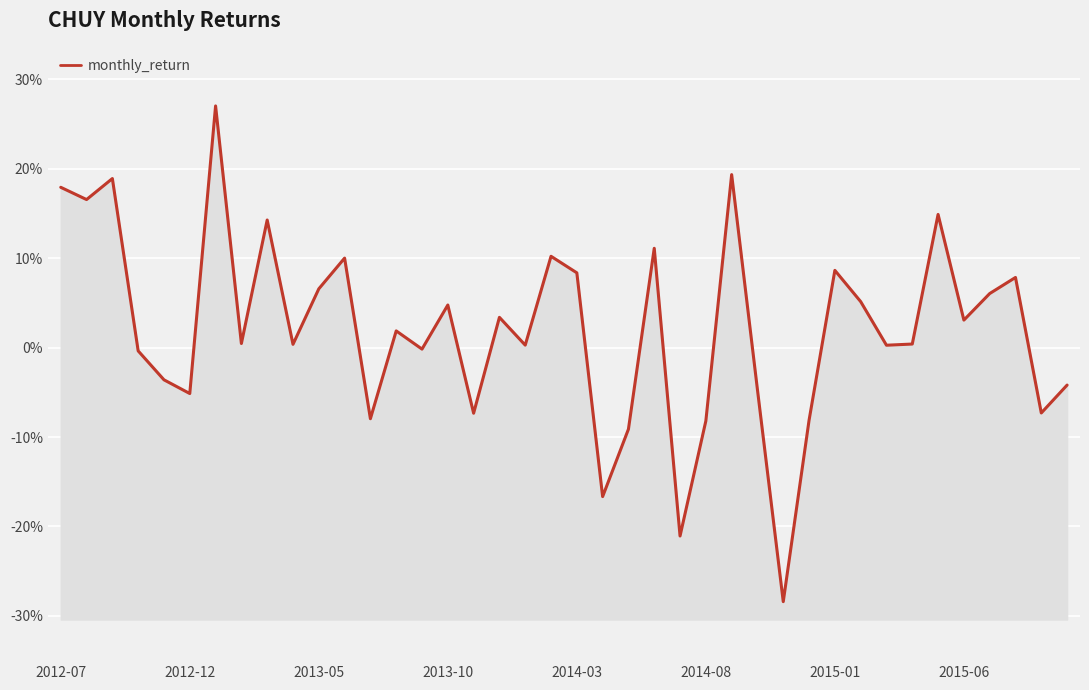

True or false: the data has more than 0 interior local peaks.

True